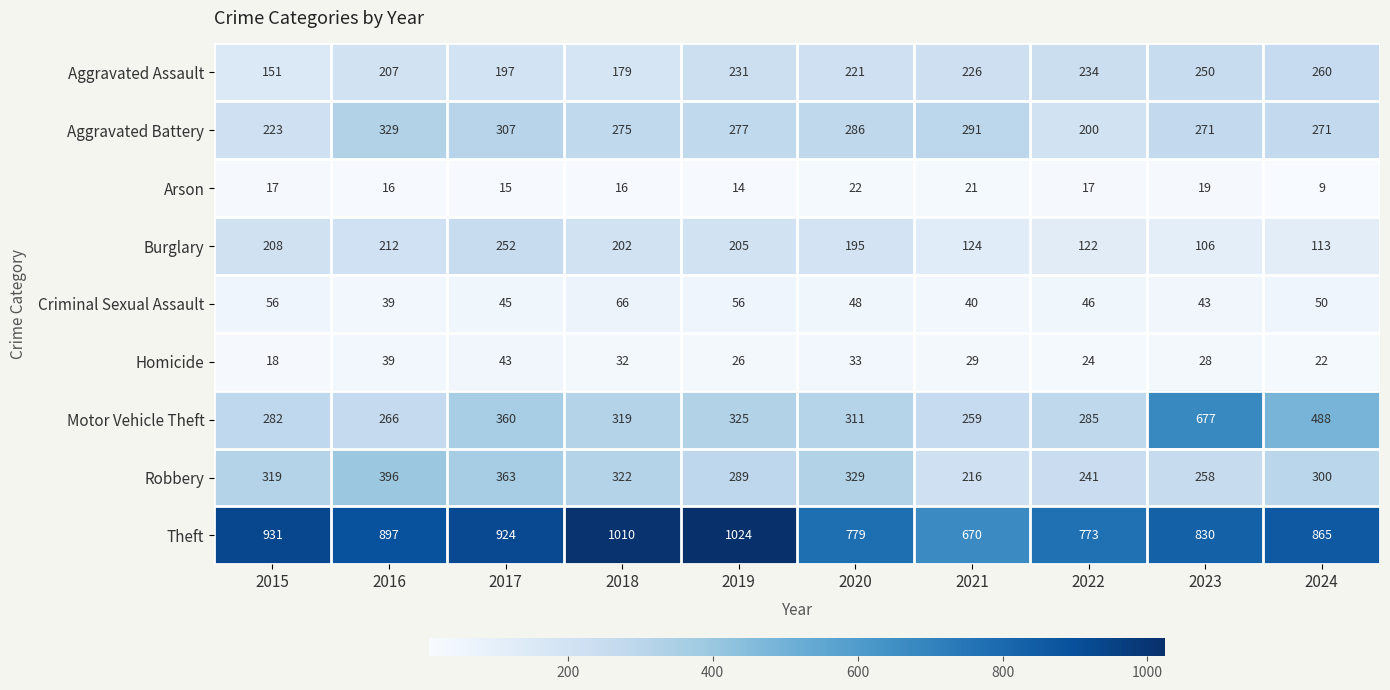

Where does the Theft series first go above 897?

2015